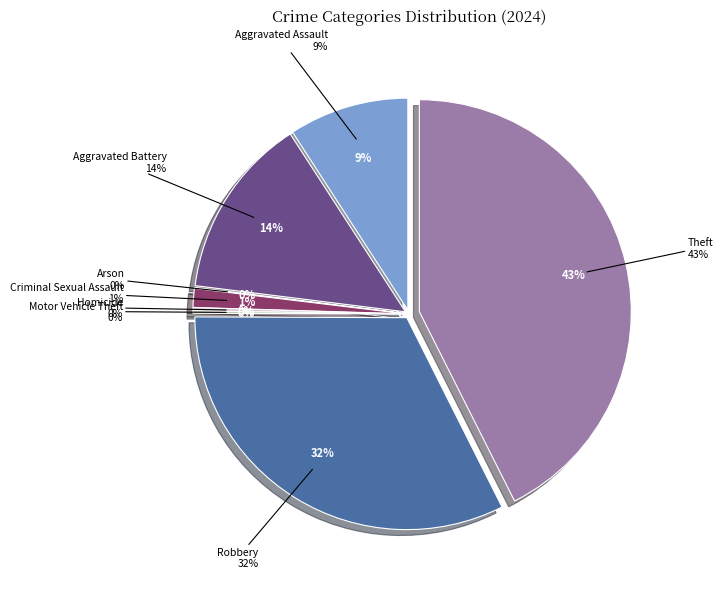

What percentage do Arson and Aggravated Assault together represent?

9.2%